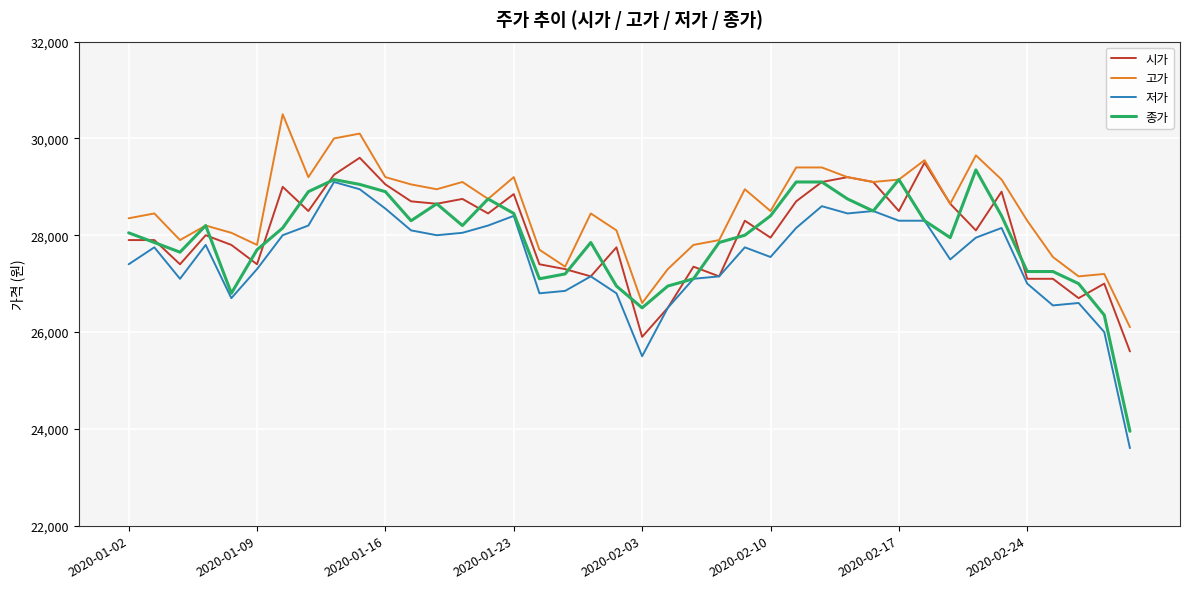

Rank the series by their maximum value, from highest to lowest.

고가, 시가, 종가, 저가